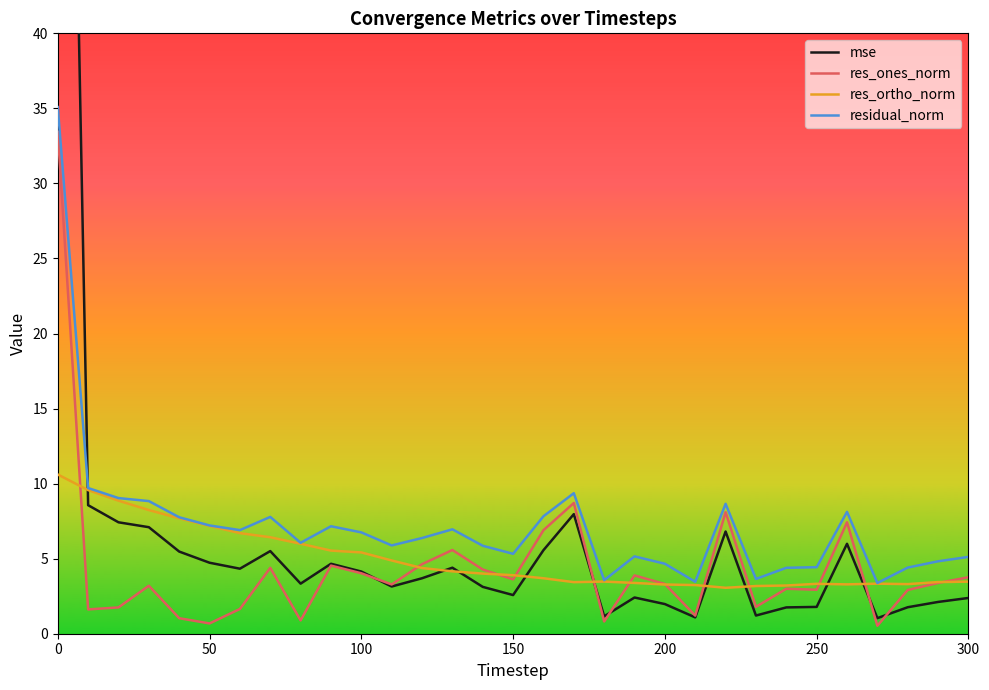

True or false: res_ortho_norm has a value of 3.4 at 0.

False